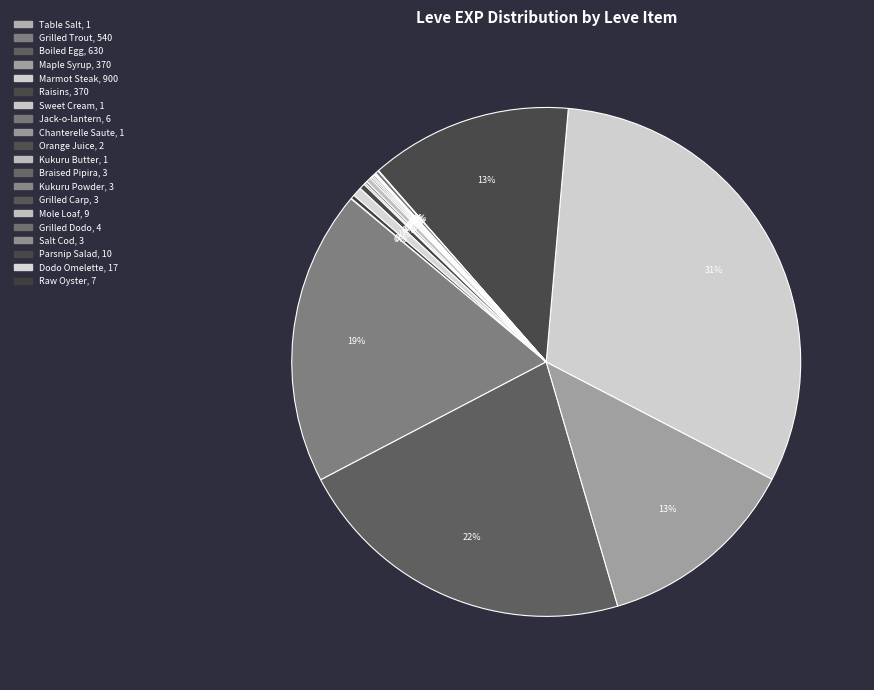

Is it true that Salt Cod is 6% of the pie?

False